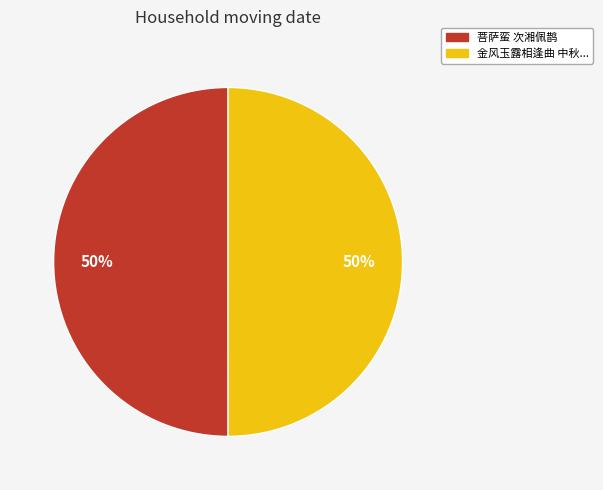

How many slices are in this pie chart?

2